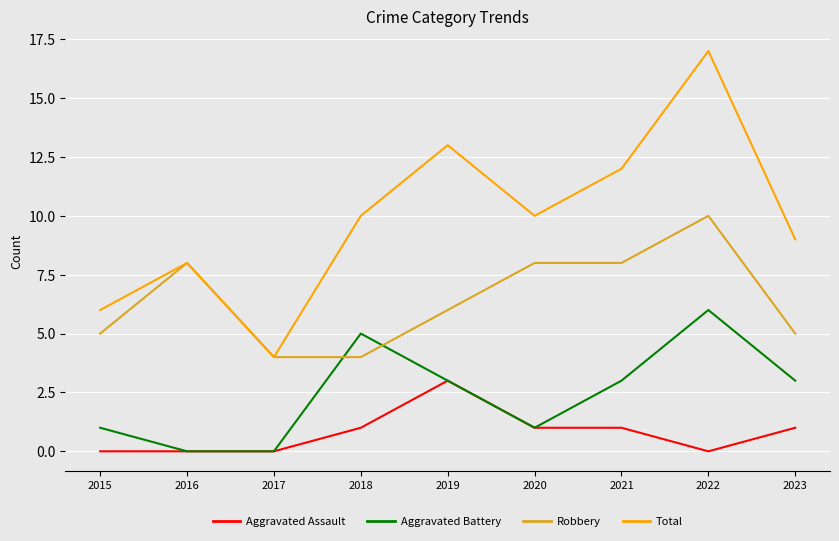

Reading left to right, list all the values displayed in this chart.

Aggravated Assault: 0	0	0	1	3	1	1	0	1
Aggravated Battery: 1	0	0	5	3	1	3	6	3
Robbery: 5	8	4	4	6	8	8	10	5
Total: 6	8	4	10	13	10	12	17	9